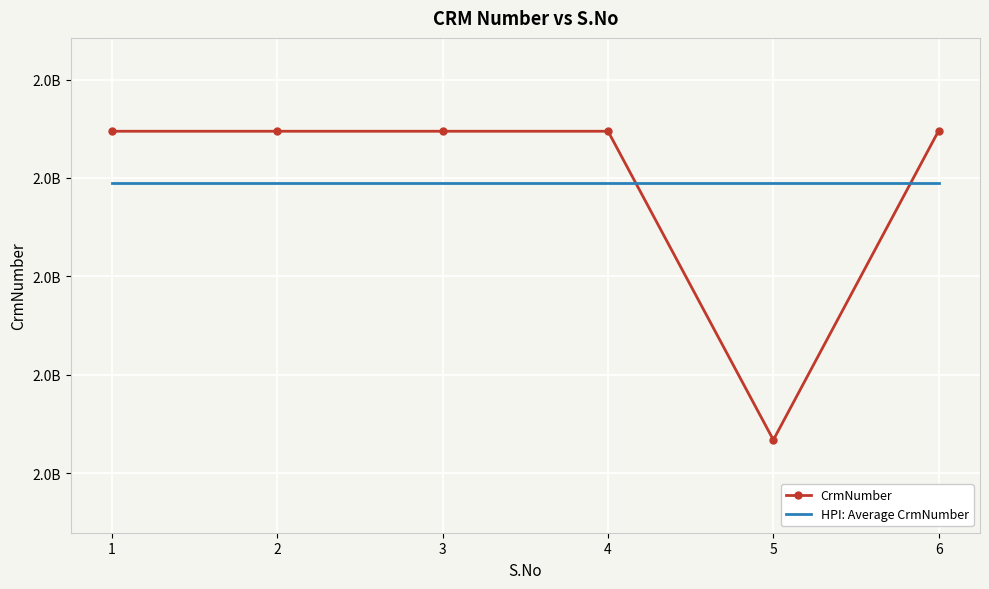

Which series has the largest range (max minus min)?

CrmNumber